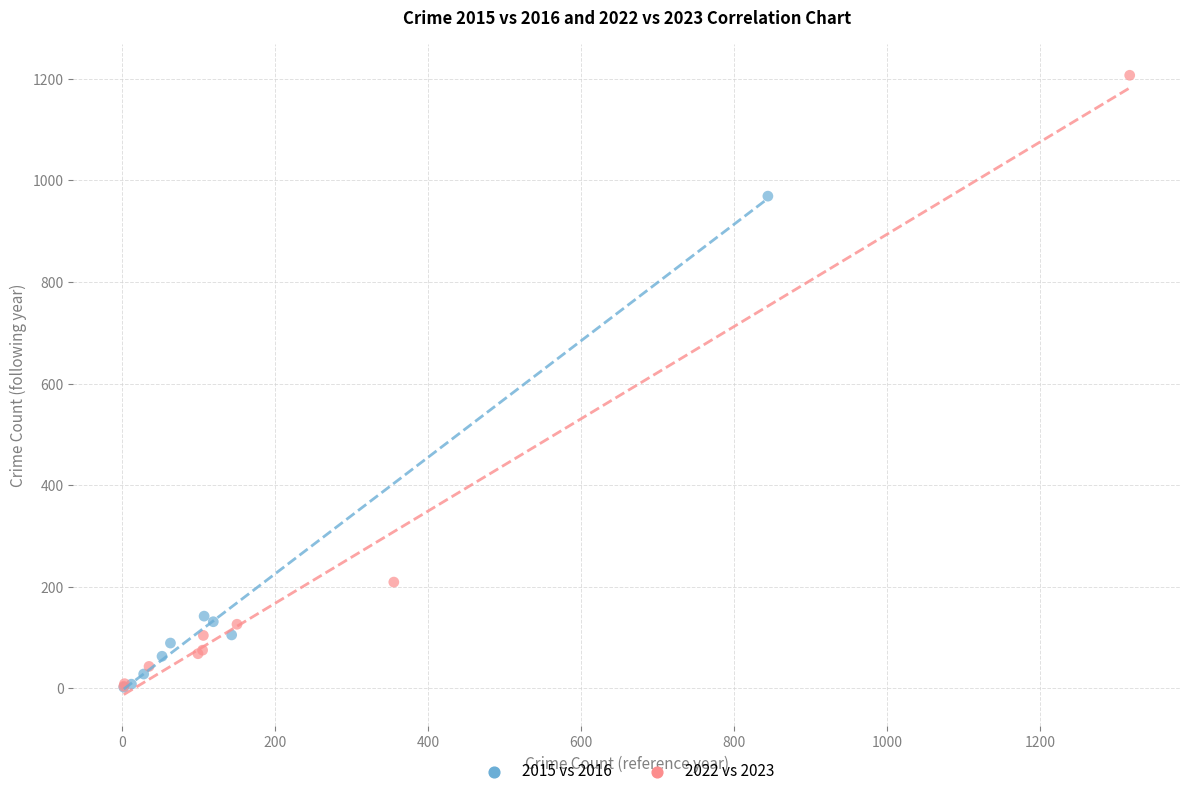

Which series has the widest spread of Y values?

2022 vs 2023